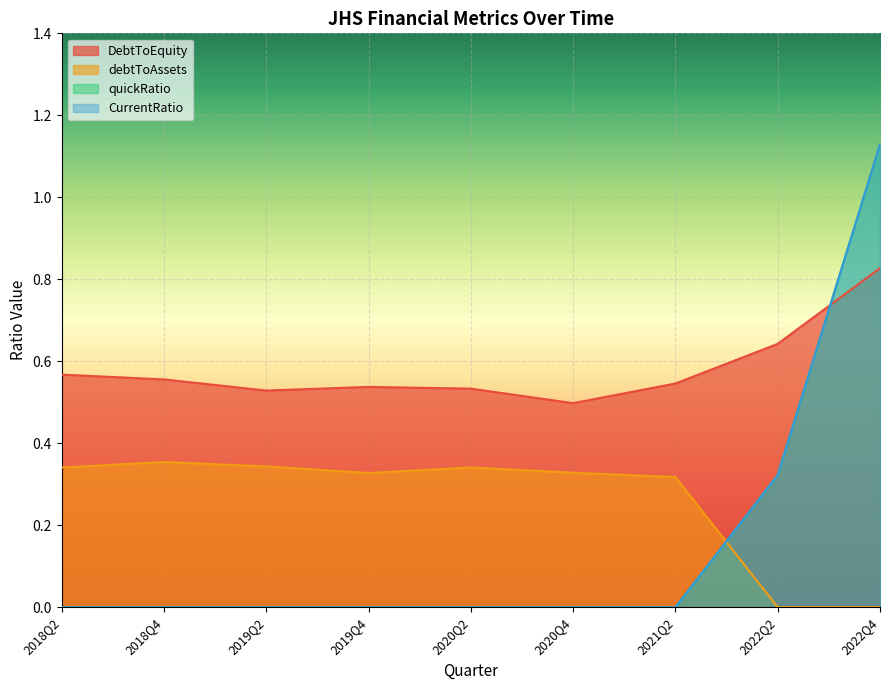

How many data points does each series have?

9